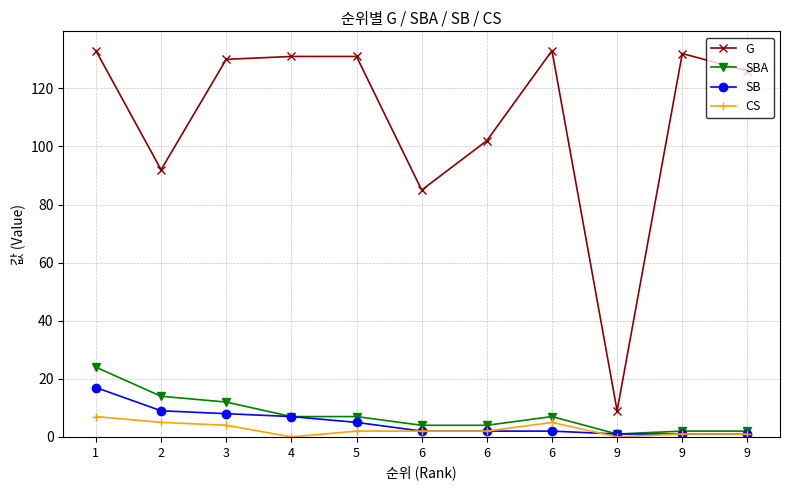

Does the chart have visible grid lines?

Yes